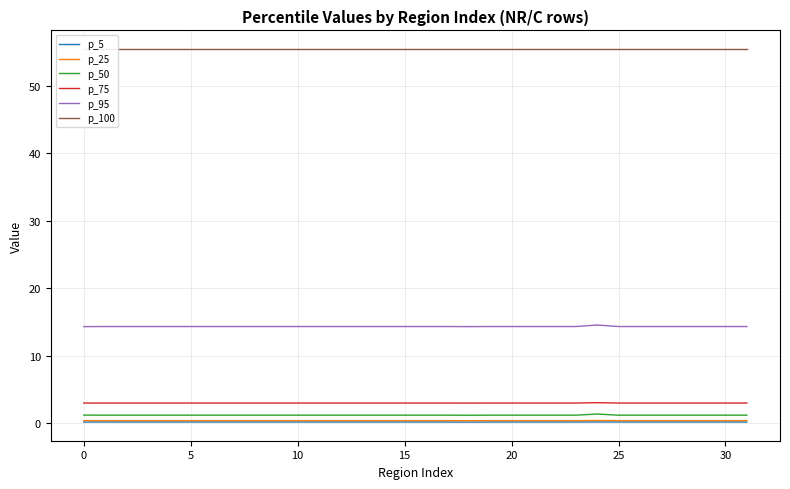

Where is the first local maximum for p_25?

24